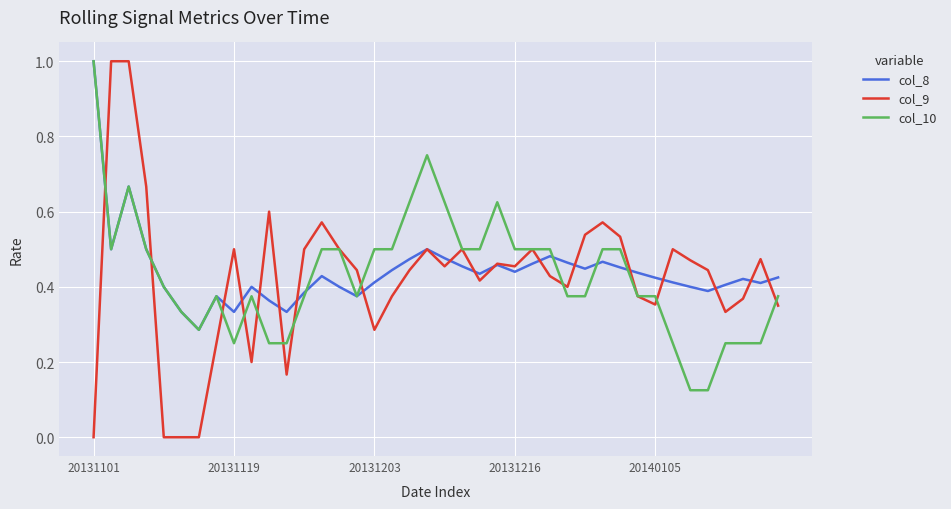

Which series has the largest range (max minus min)?

col_9